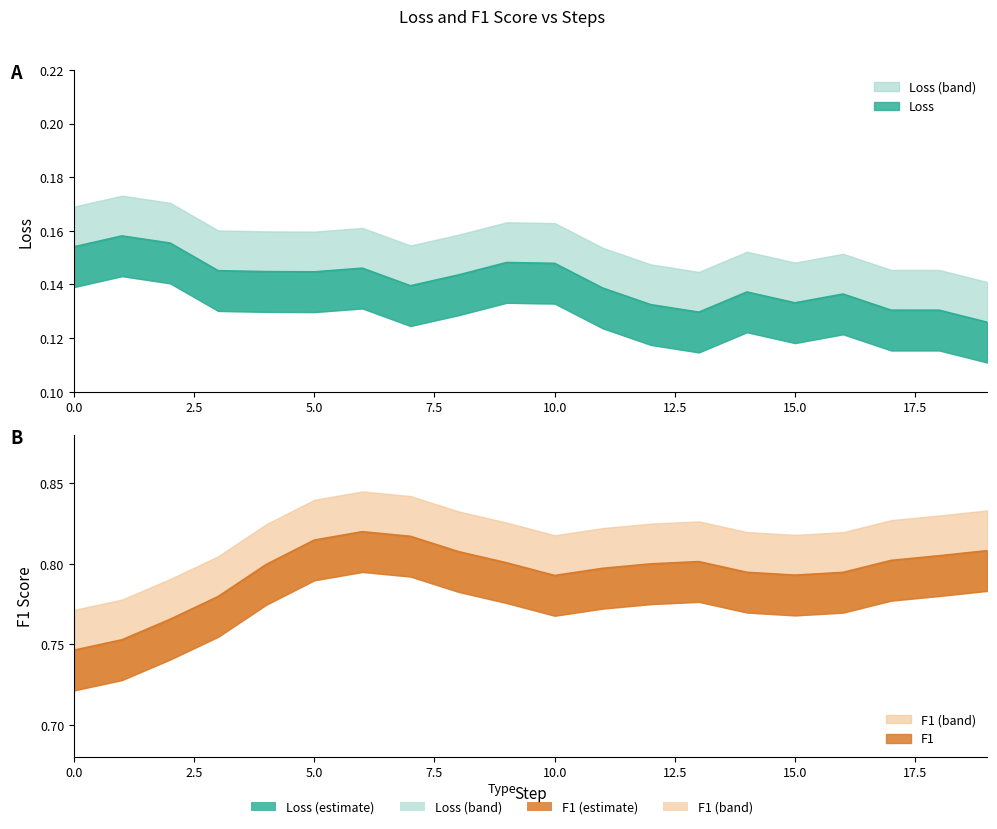

What are all the series names shown in the legend?

Loss, f1